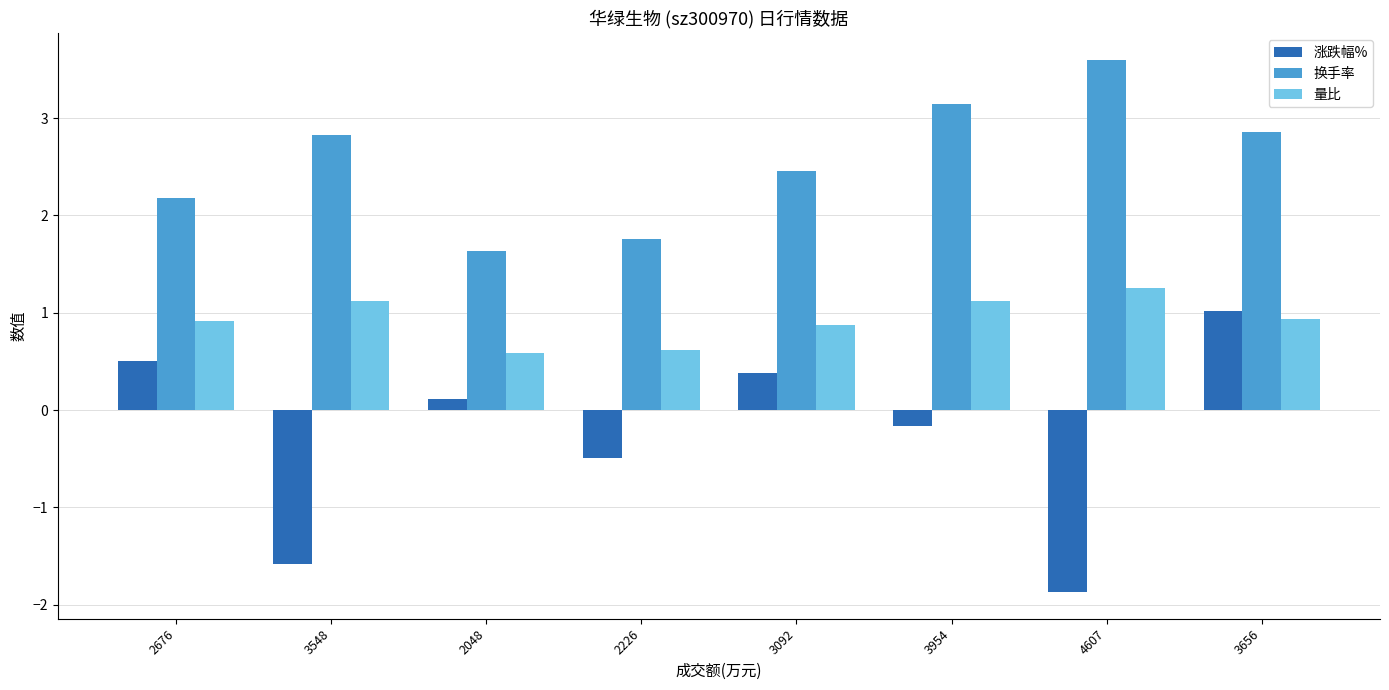

What is the difference between the maximum and minimum values in the 量比 series?

0.7